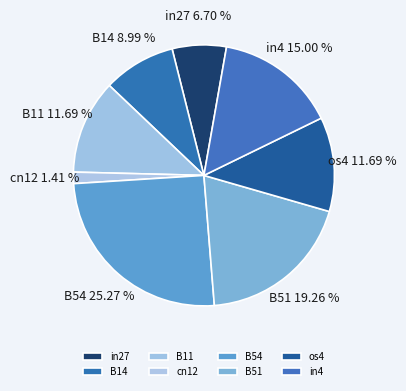

Between in27 and in4, which is larger?

in4